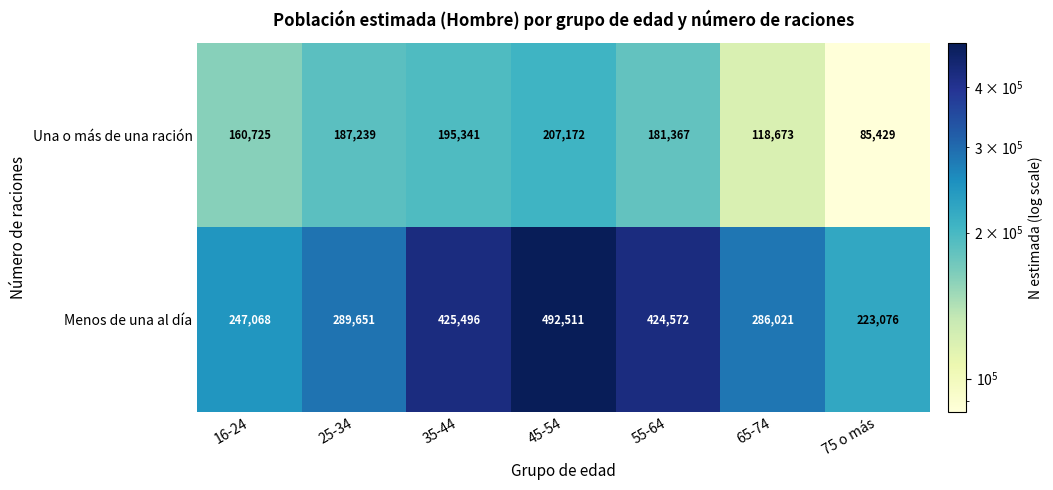

Which label corresponds to the largest value in the chart?

45-54